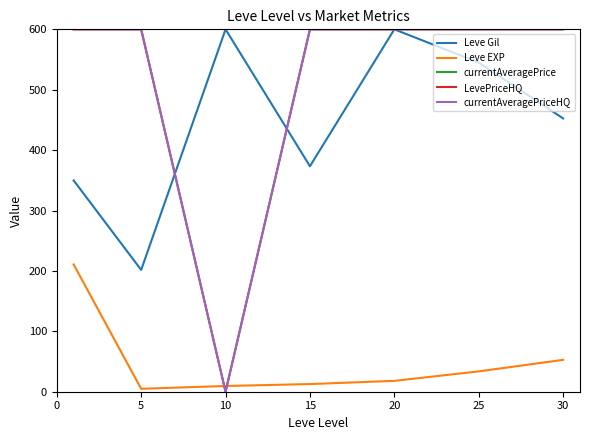

Does the chart have visible grid lines?

No